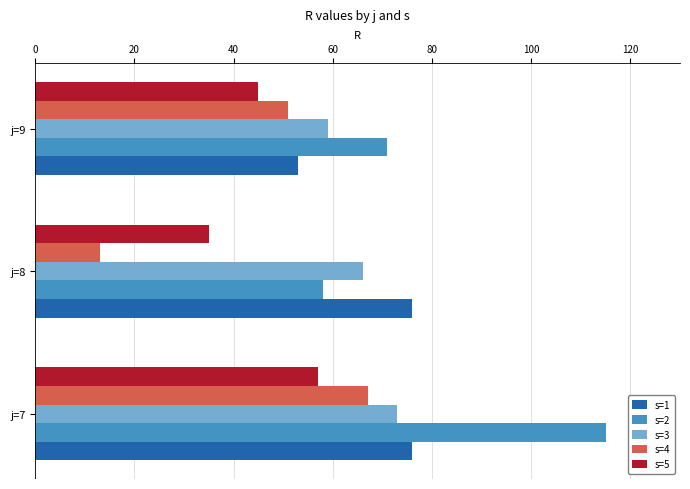

How many data points in s=5 are less than 45?

1